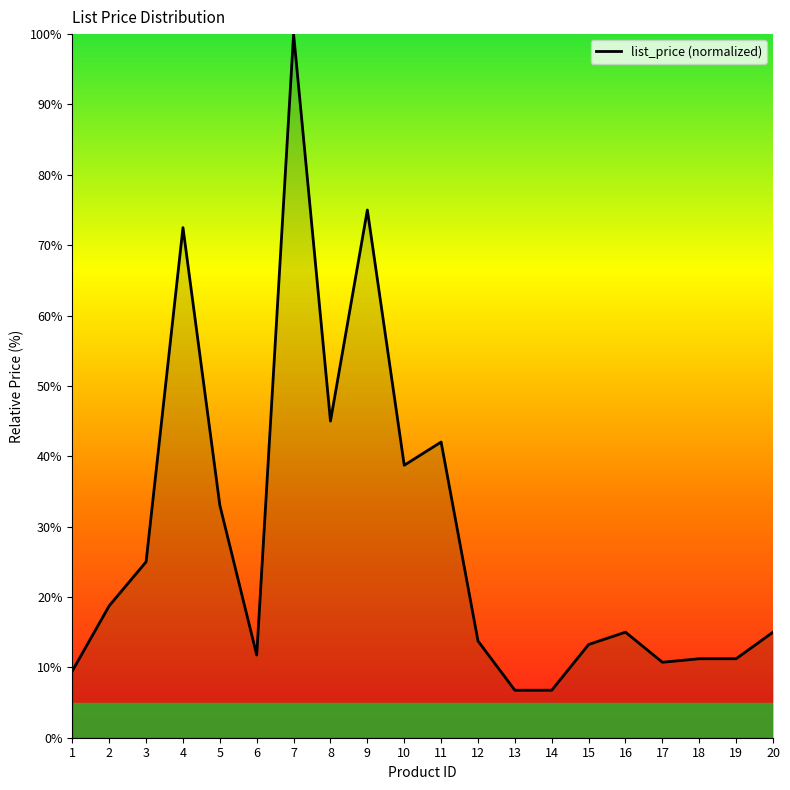

What is the greatest value displayed?

100.0